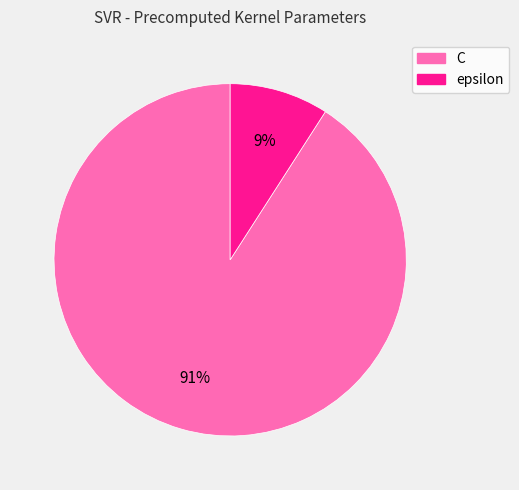

What percentage is the epsilon slice, to the nearest percent?

9%